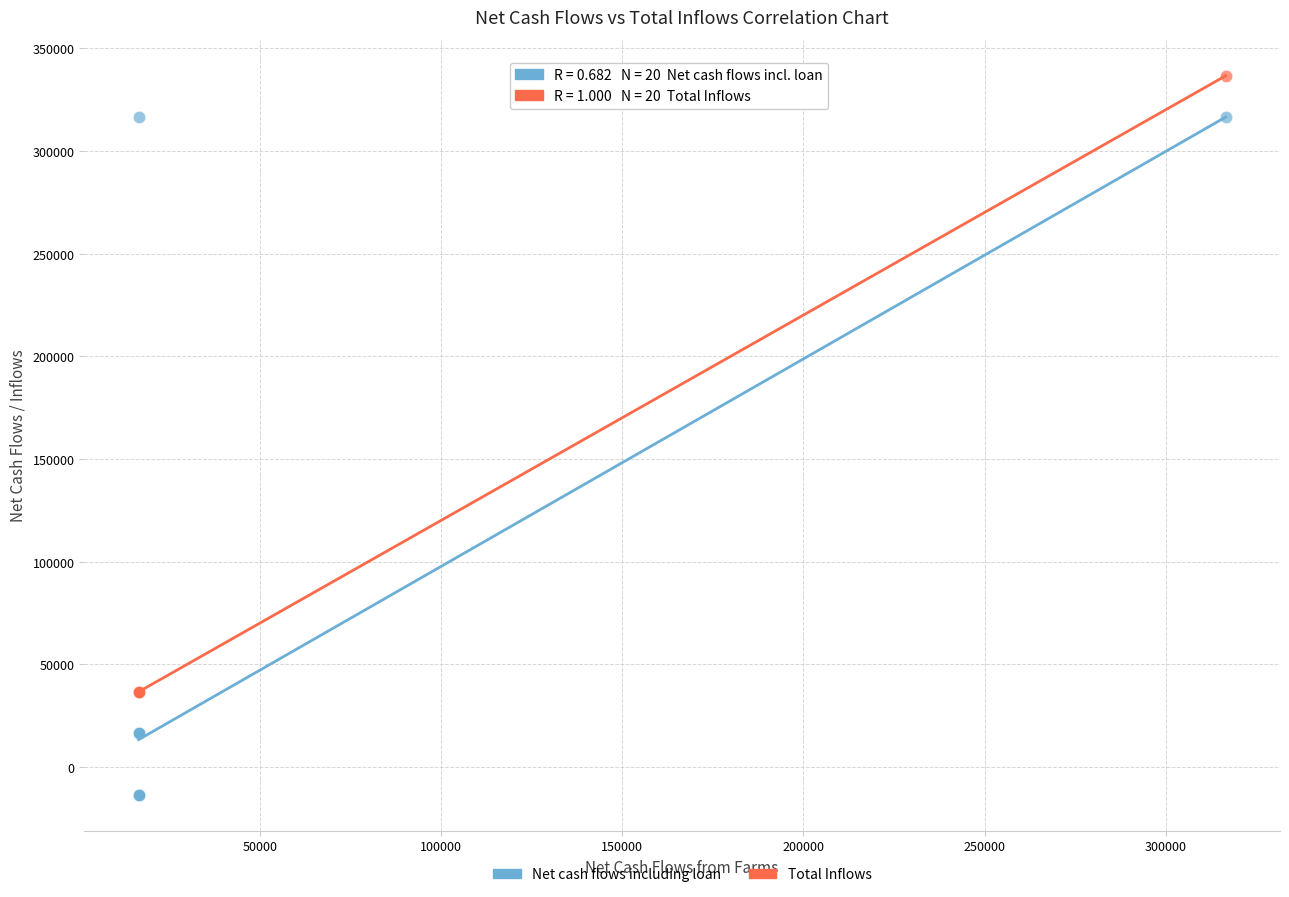

Which series reaches the maximum Y coordinate?

Total Inflows